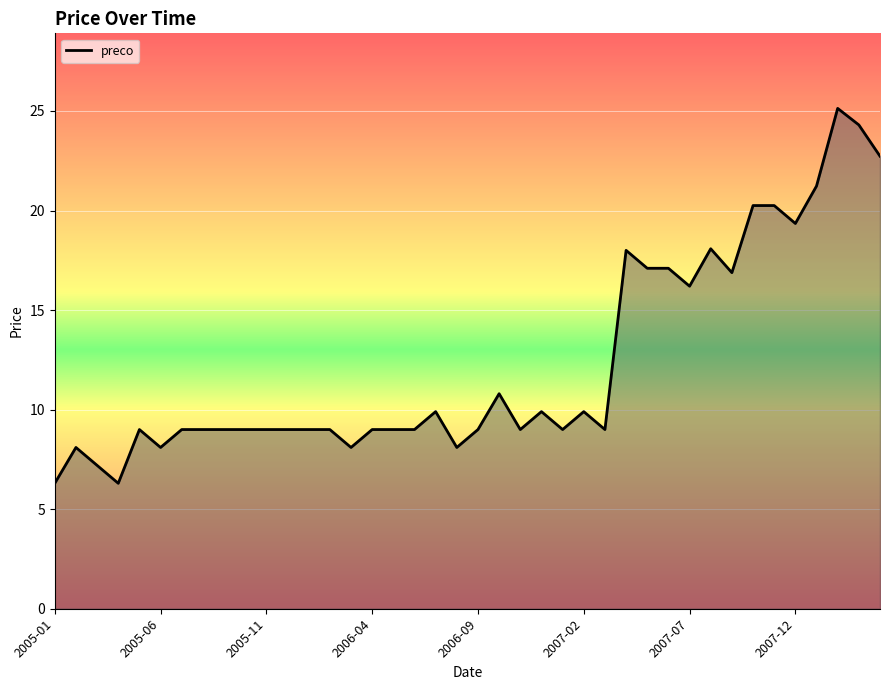

What is the maximum value shown in the chart?

25.1